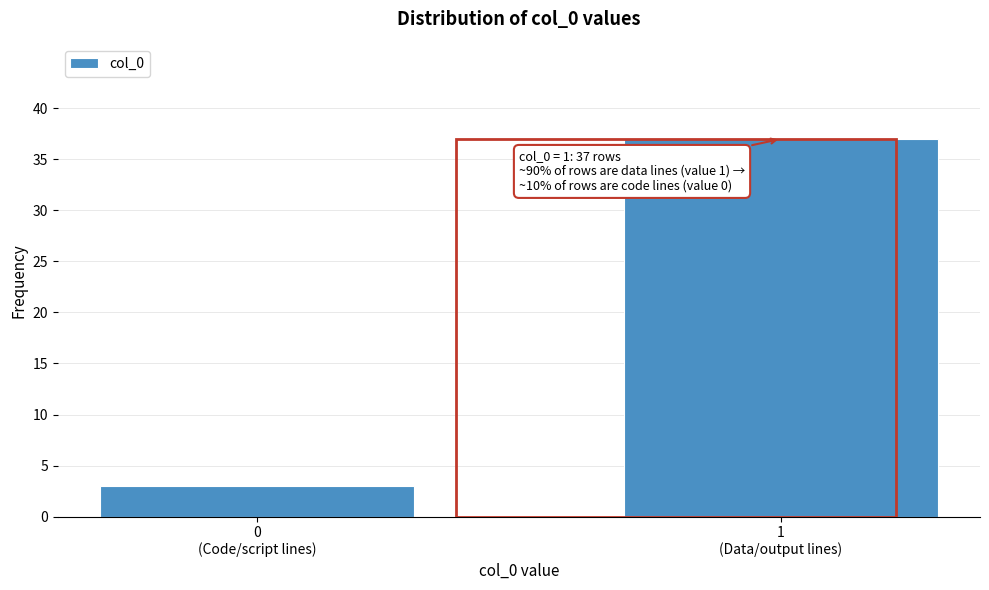

Reading left to right, list all the values displayed in this chart.

3	37